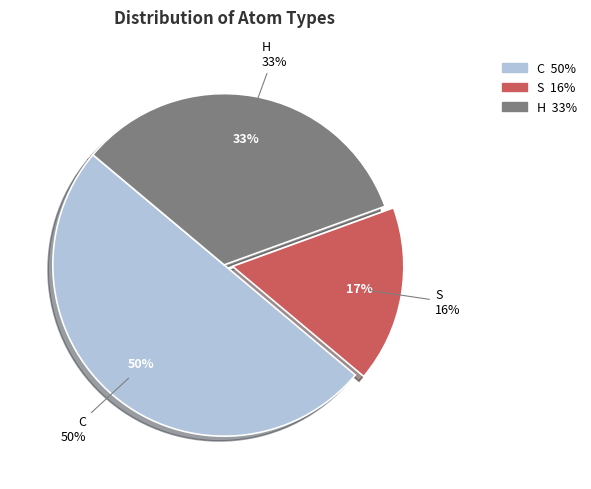

Does S account for over 50% of the chart?

No